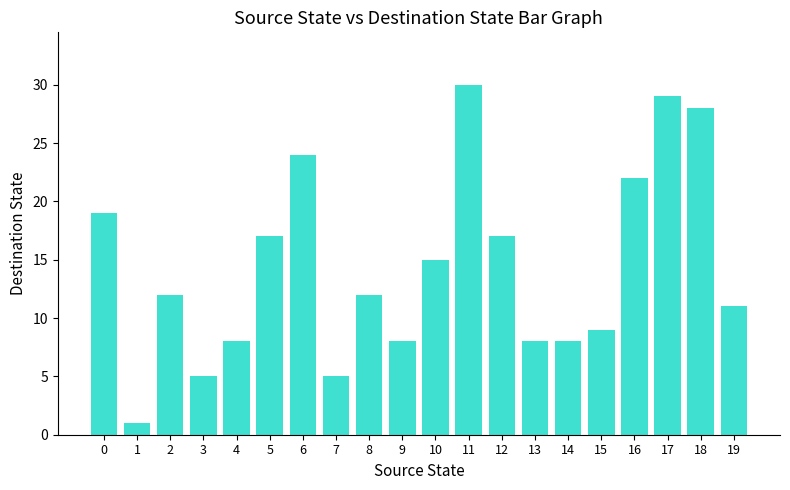

Are the bars horizontal?

No